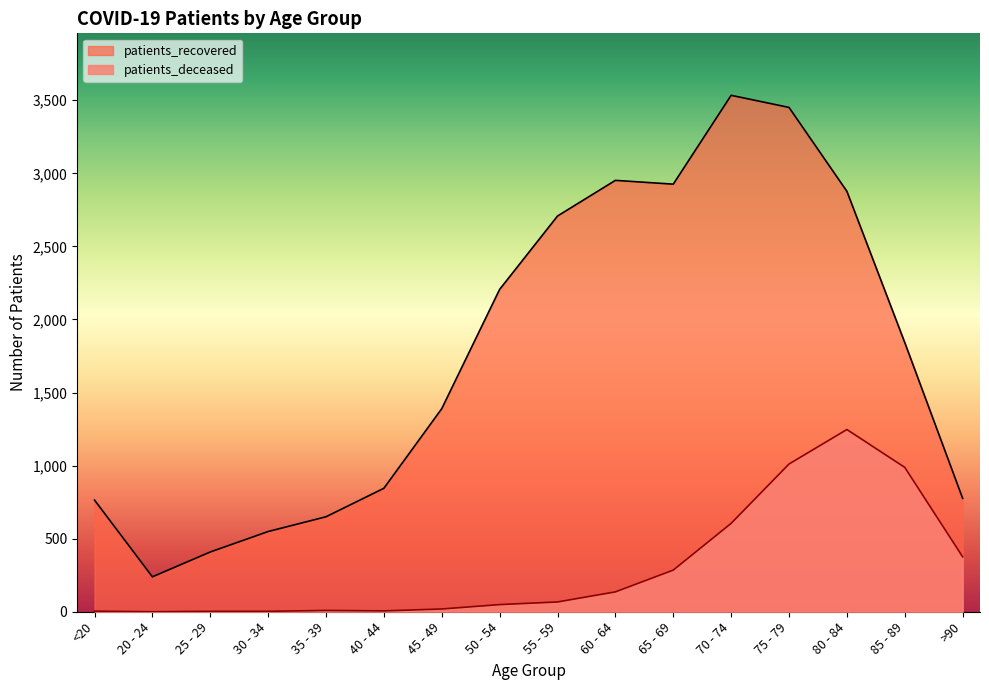

The patients_recovered series shows 2393 at 70 - 74. True or false?

False